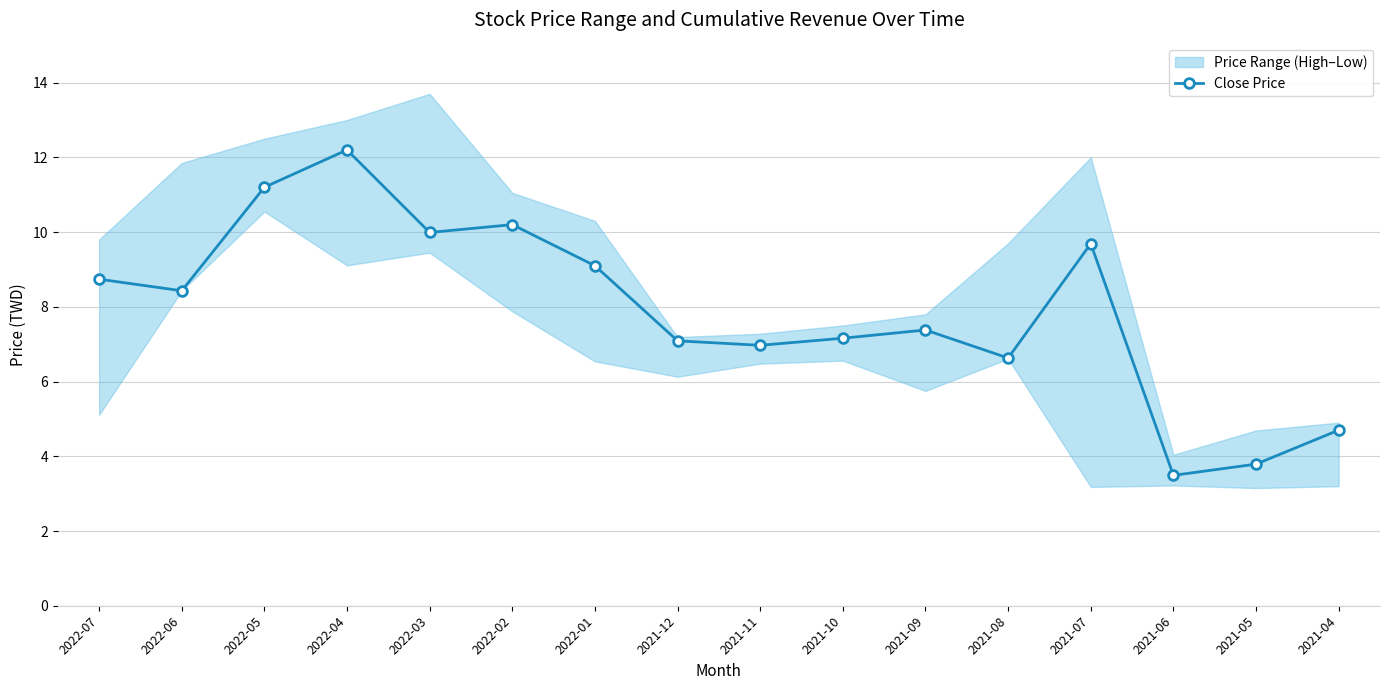

True or false: there are more than 2 points higher than both neighbors.

True